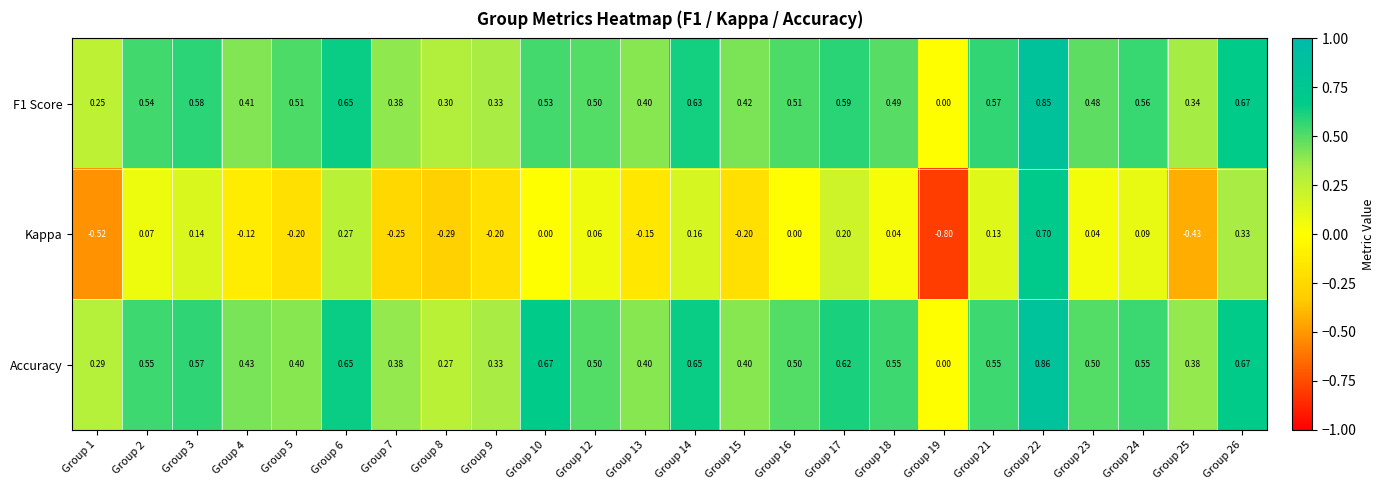

Which series has the largest range (max minus min)?

Kappa